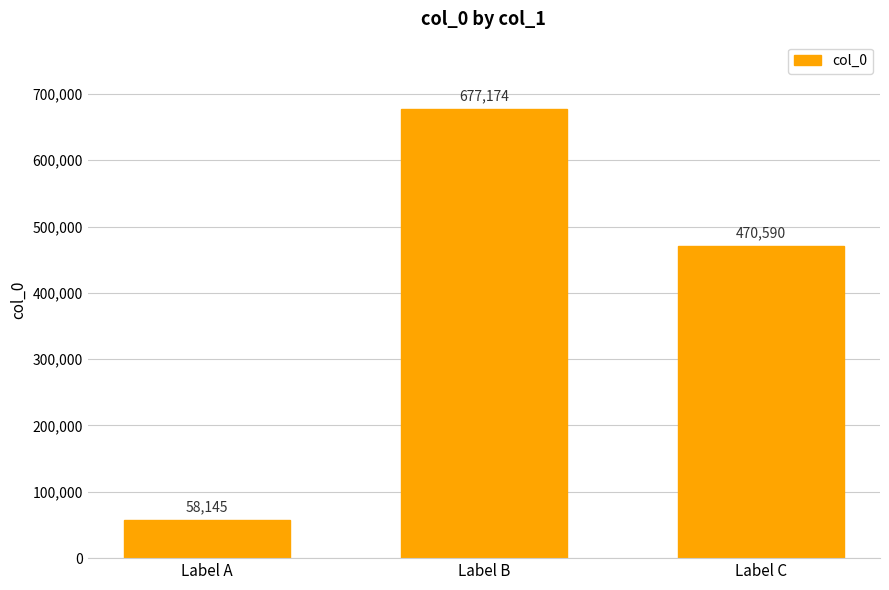

Does the chart contain stacked bars?

No